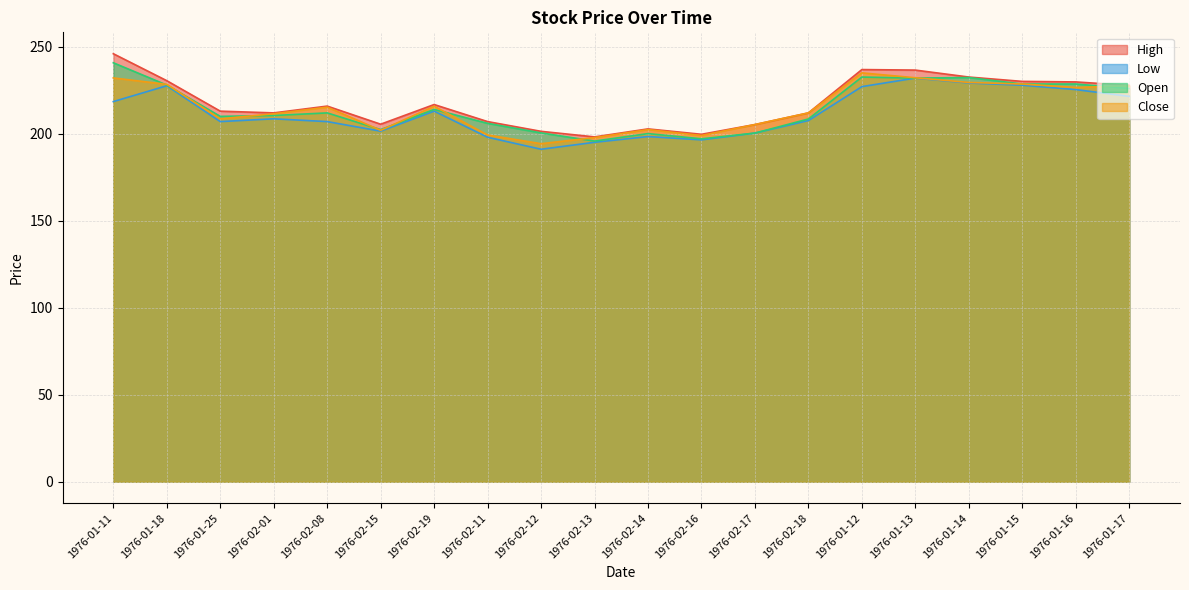

True or false: Close and High cross at least once.

False